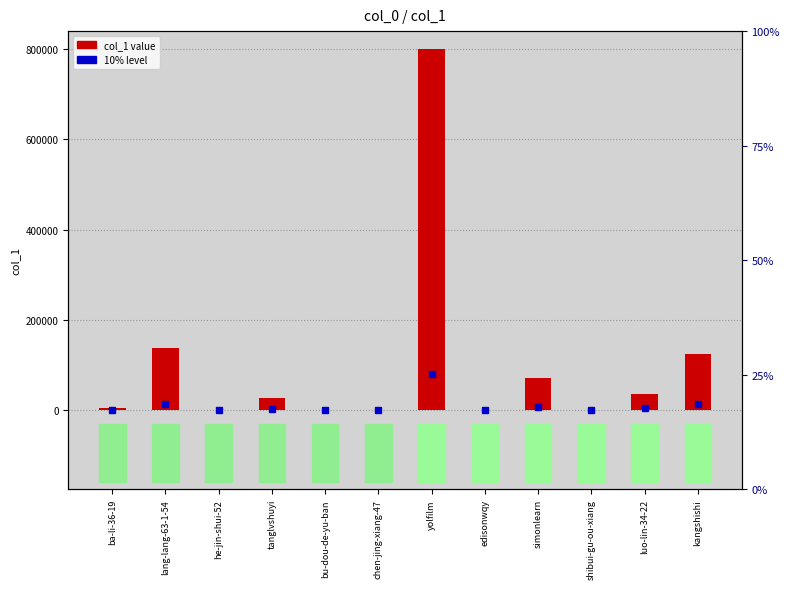

At which label is the value closest to 400023?

lang-lang-63-1-54